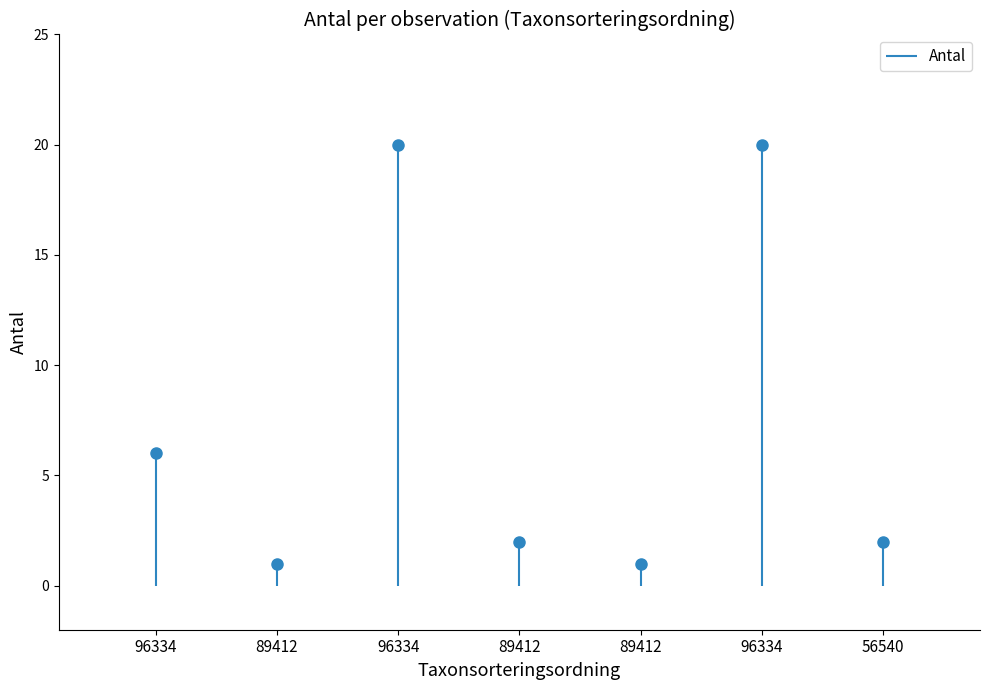

How many data points does each series have?

7